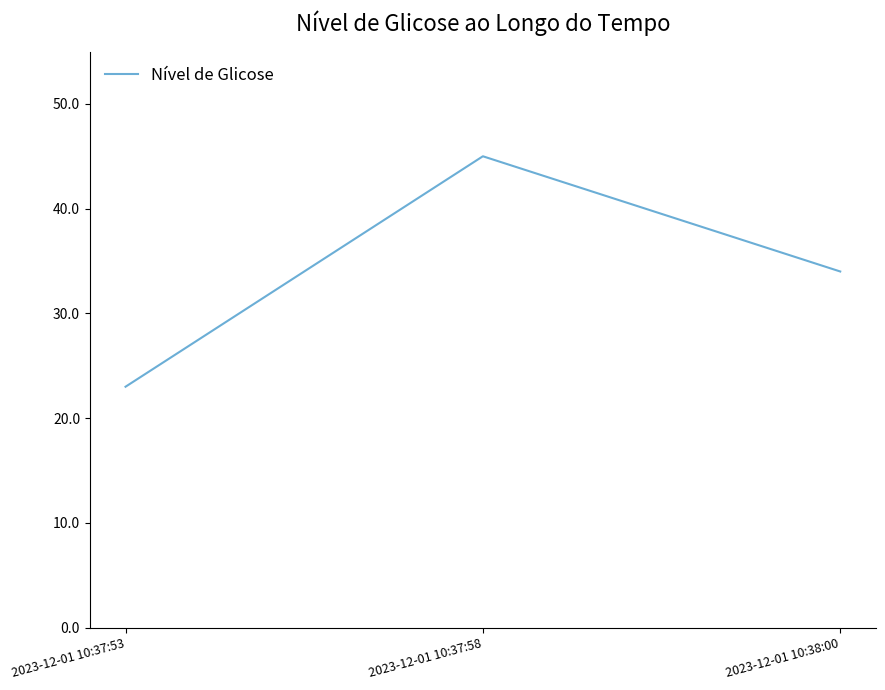

How many series are shown in this chart?

1